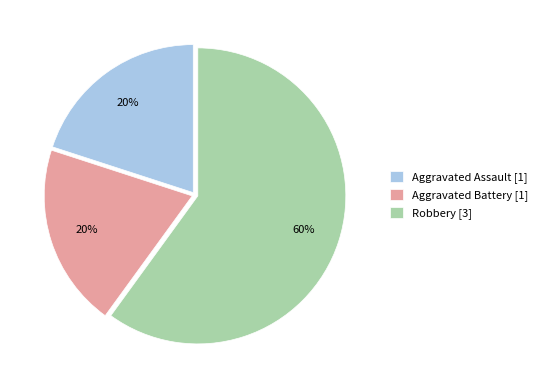

What is the ratio of the value at Aggravated Battery to the value at Aggravated Assault?

1.0